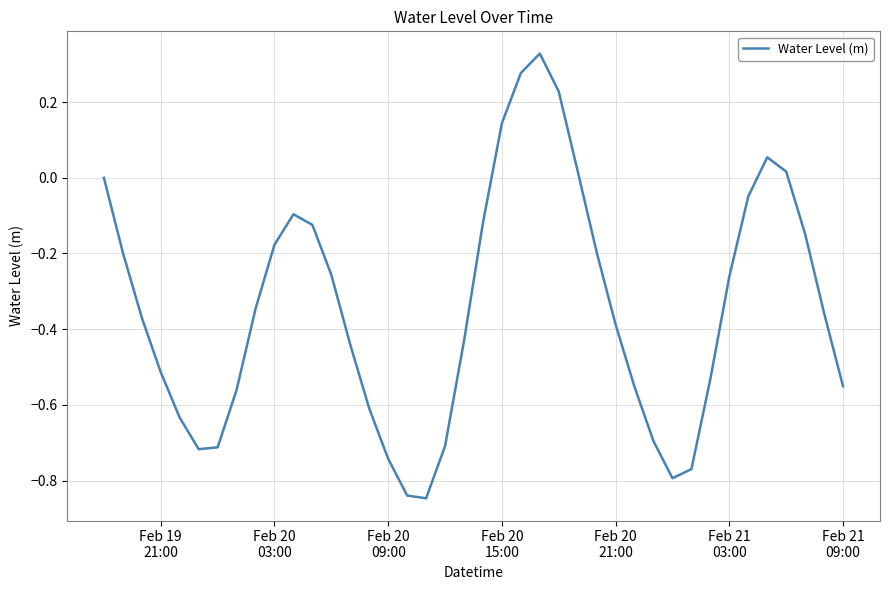

How many distinct data groups are displayed?

1